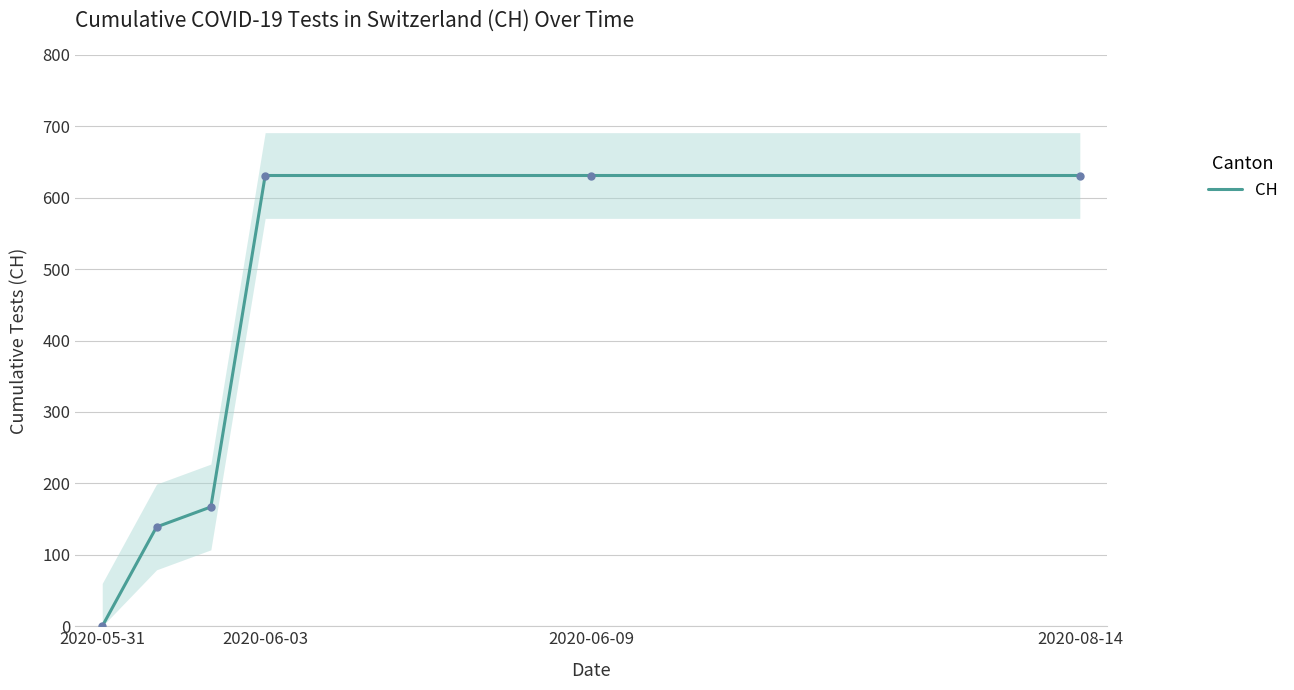

Reading left to right, transcribe all the data shown in this chart.

0	139	167	631	631	631	631	631	631	631	631	631	631	631	631	631	631	631	631